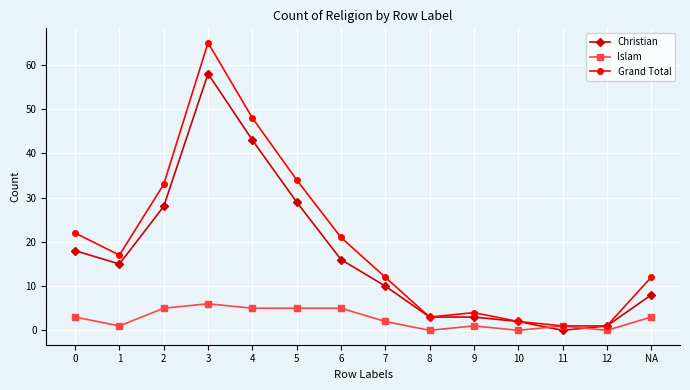

Rank the series by their maximum value, from highest to lowest.

Grand Total, Christian, Islam